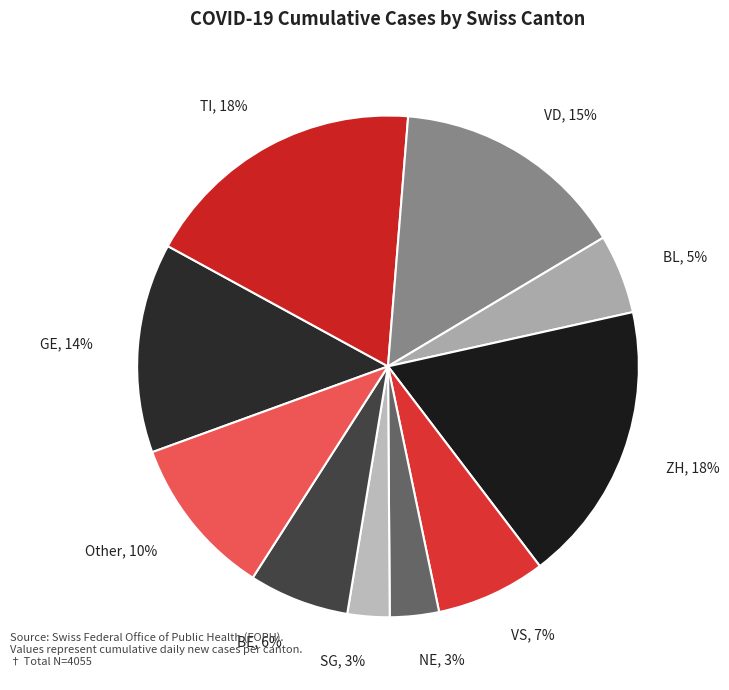

Count the number of slices in the pie.

10